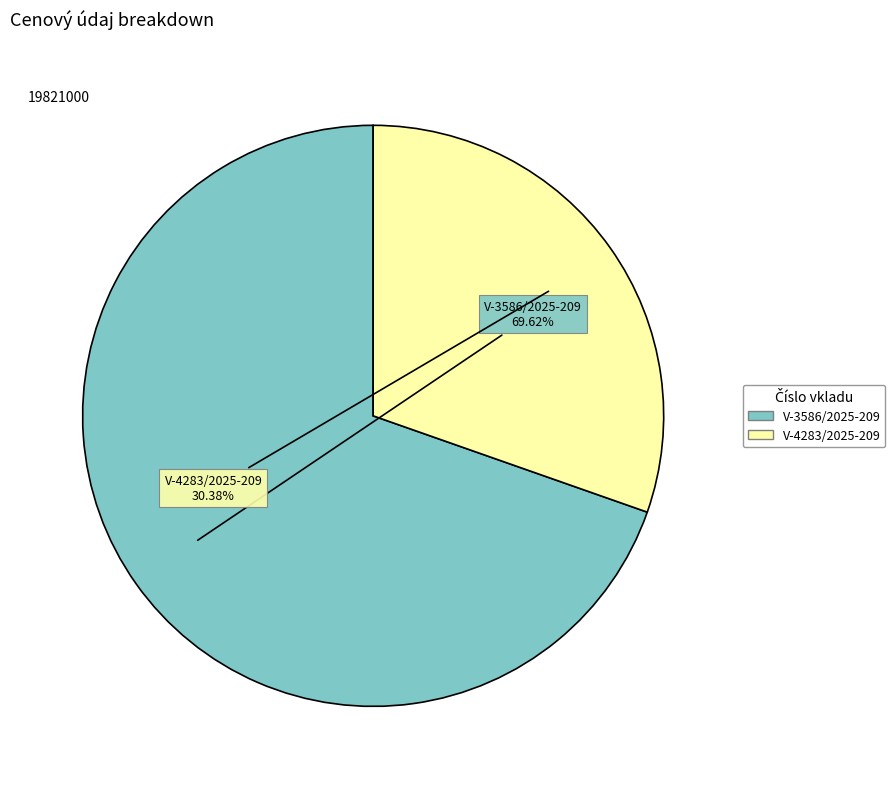

Does V-4283/2025-209 represent more than half of the total?

No